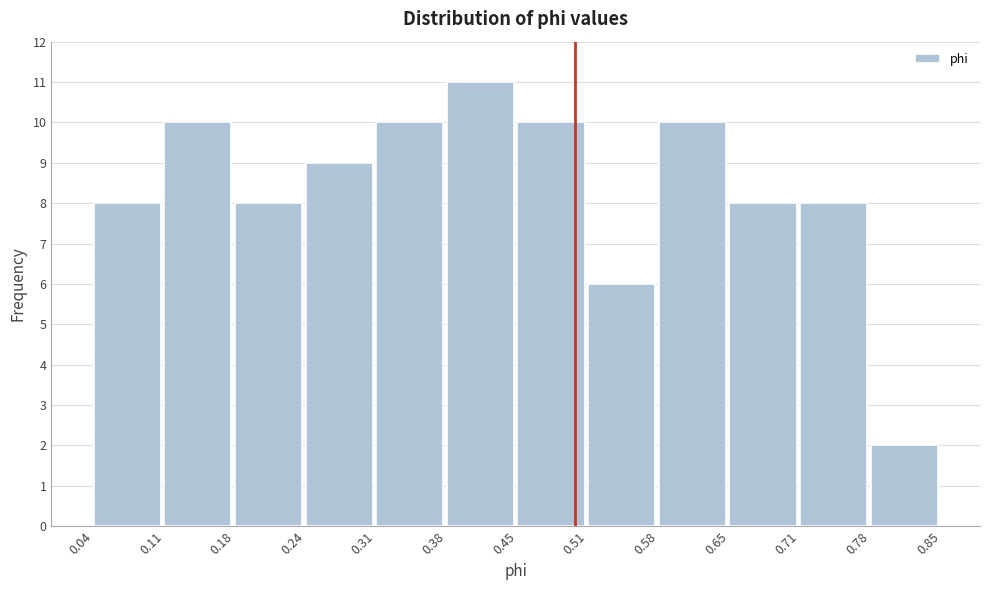

Reading left to right, list every bar in this chart as the range it spans on the x-axis followed by its height. The values are not printed on the chart, so give them approximately, as read against the axis.

0.04 to 0.11: 8
0.11 to 0.18: 10
0.18 to 0.24: 8
0.24 to 0.31: 9
0.31 to 0.38: 10
0.38 to 0.45: 11
0.45 to 0.51: 10
0.51 to 0.58: 6
0.58 to 0.65: 10
0.65 to 0.71: 8
0.71 to 0.78: 8
0.78 to 0.85: 2